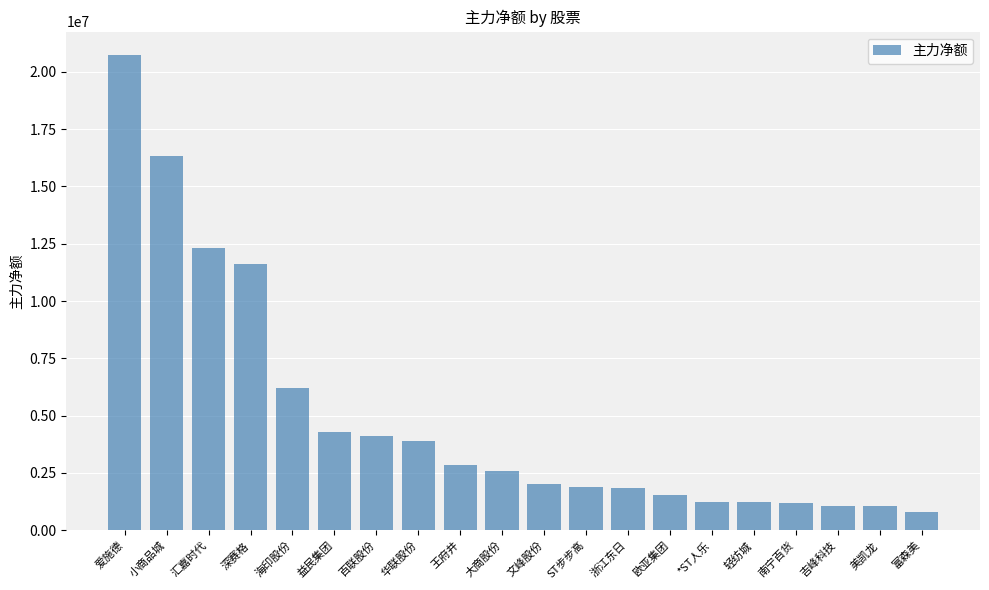

What is the ratio of the value at 华联股份 to the value at 爱施德?

0.2